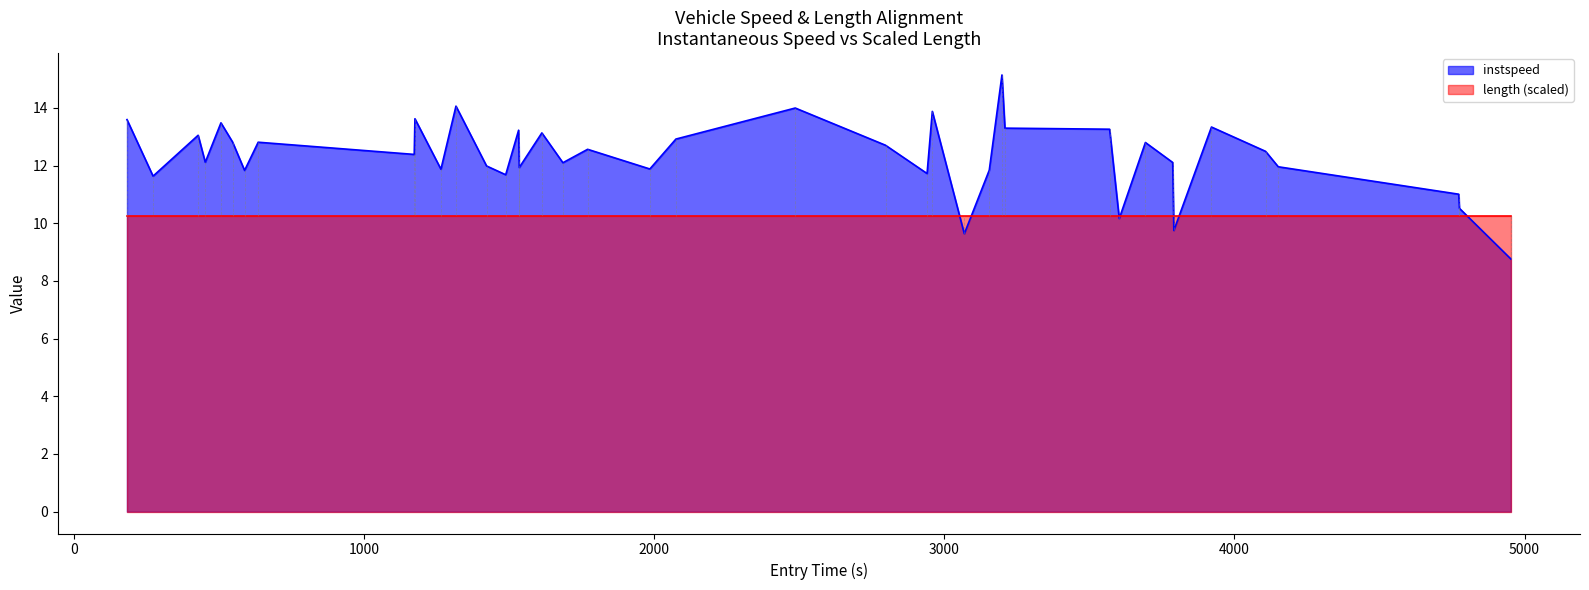

What is the minimum value for instspeed?

8.8